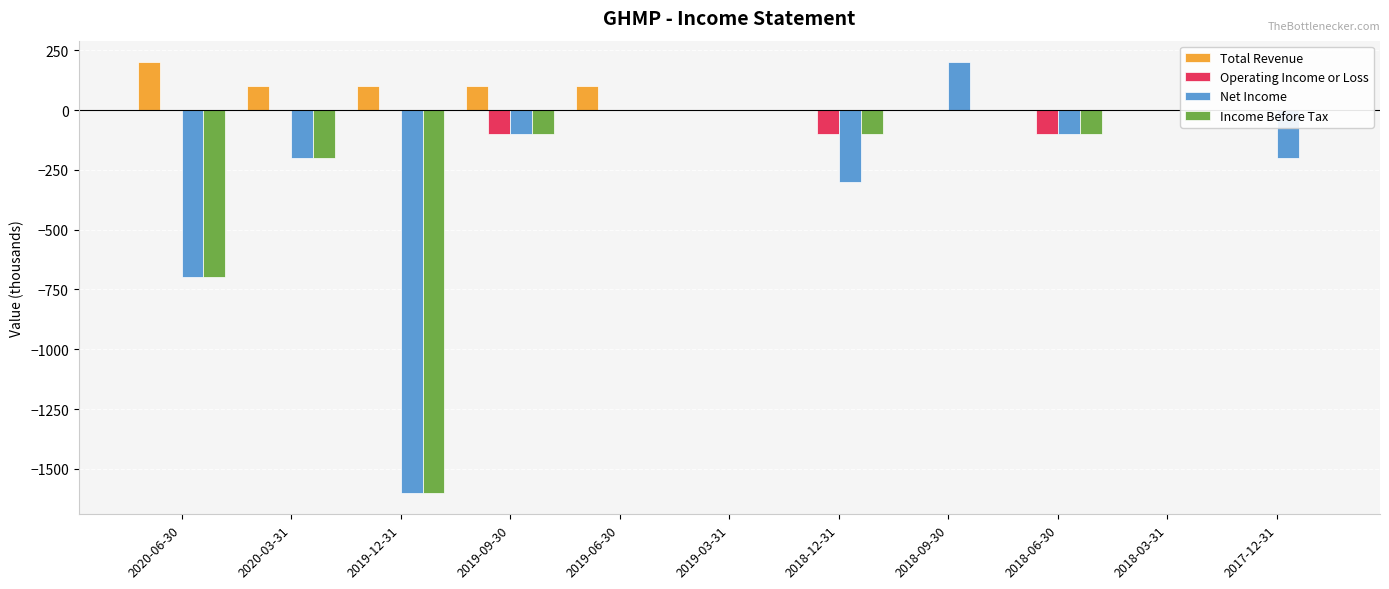

True or false: Income Before Tax has a value of -100 at 2018-06-30.

True